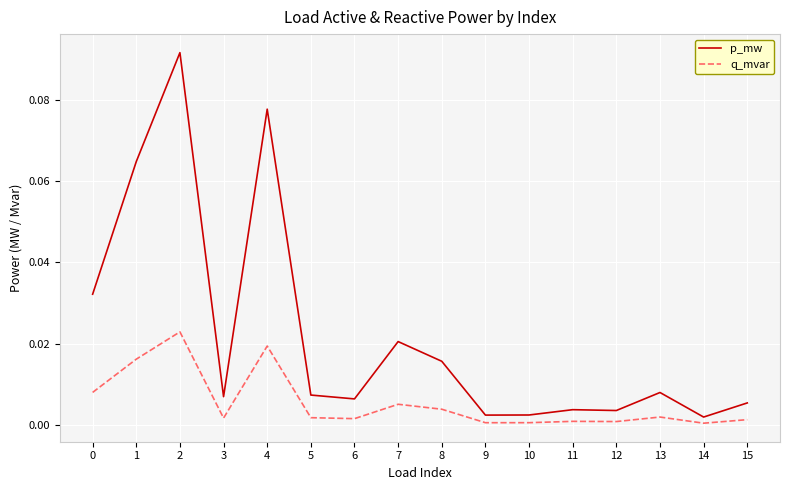

The value of q_mvar at 5 is 0.0. True or false?

True